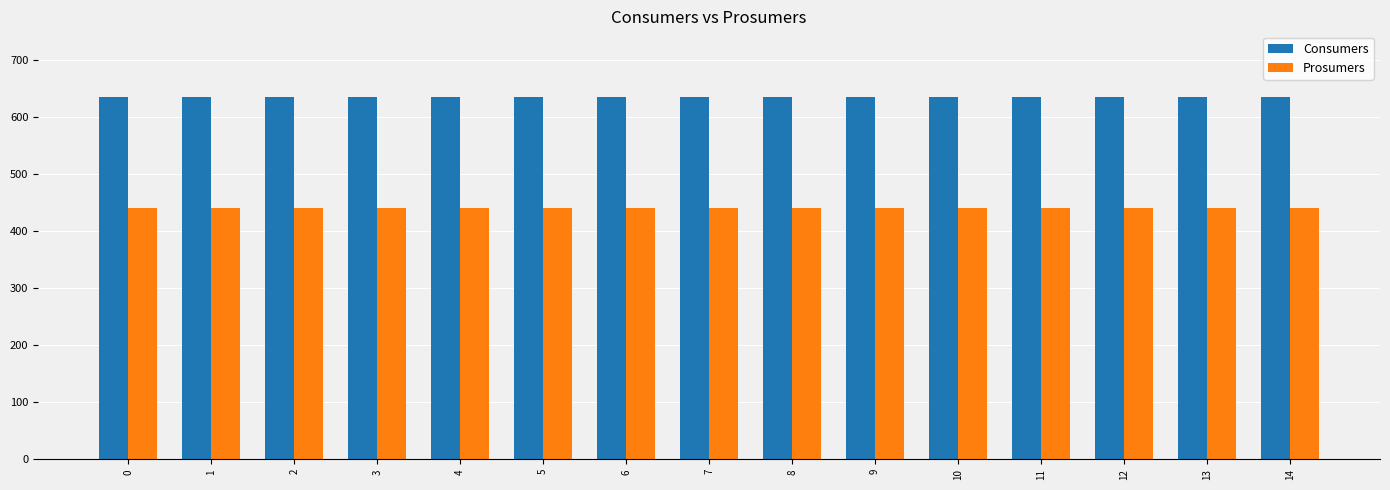

What is the difference between the highest and lowest values at 13?

195